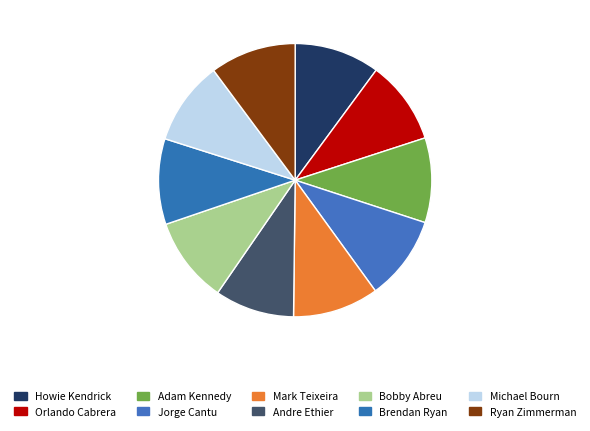

How many segments does this pie chart have?

10